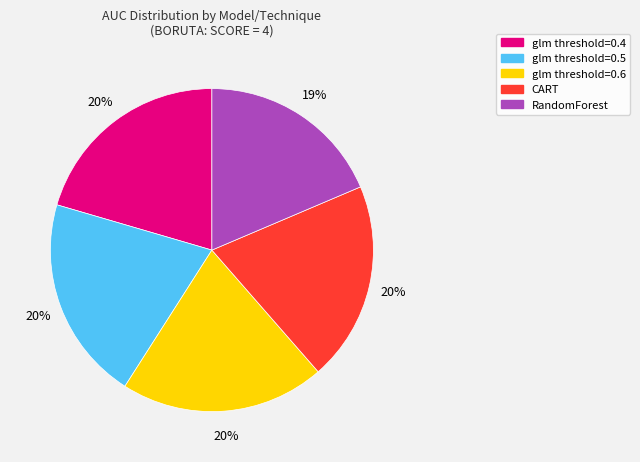

To the nearest percent, what is the average slice percentage?

20%